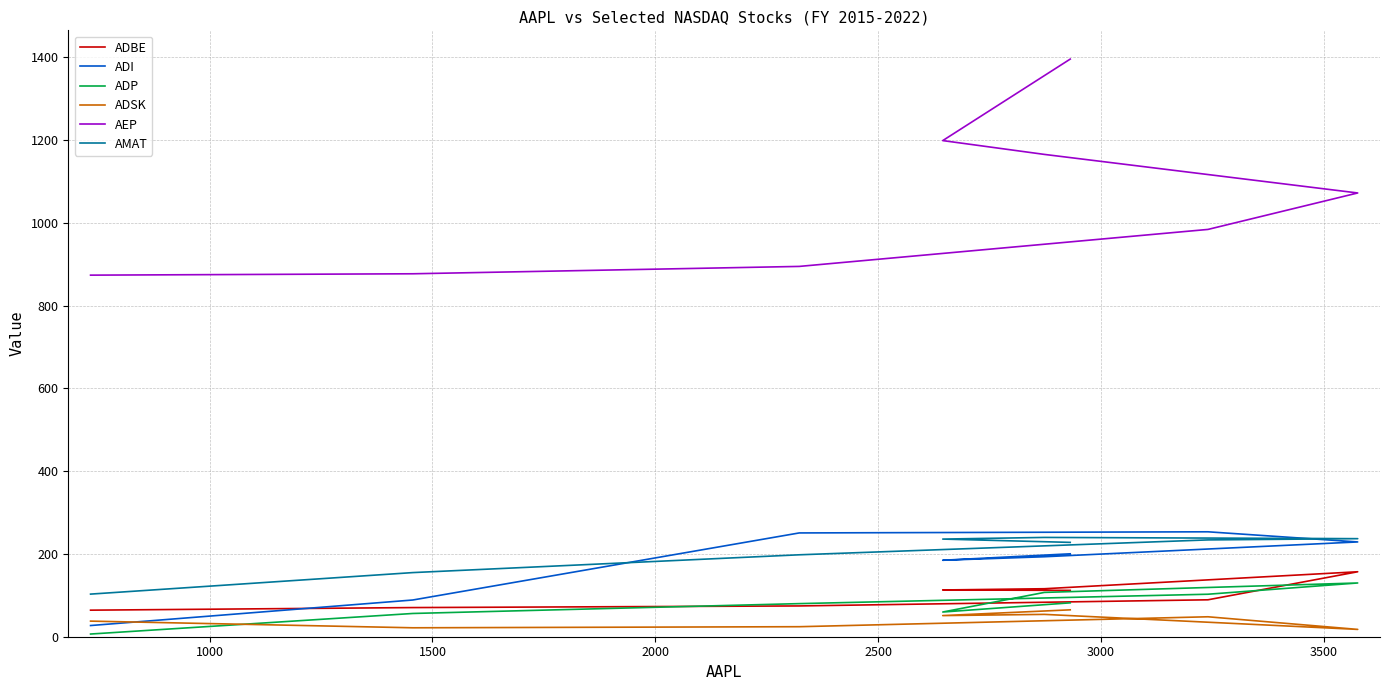

The AEP series shows 456.5 at 500. True or false?

False